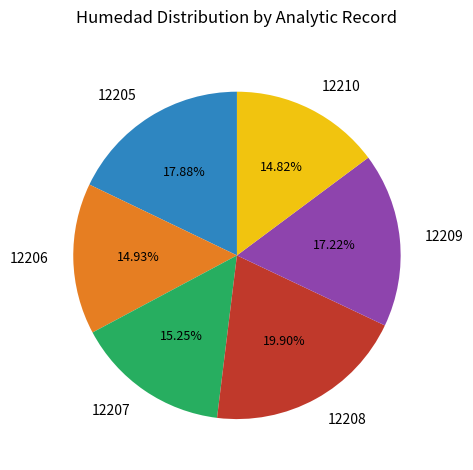

Approximately how many times larger is the value at 12208 compared to 12205?

1.1